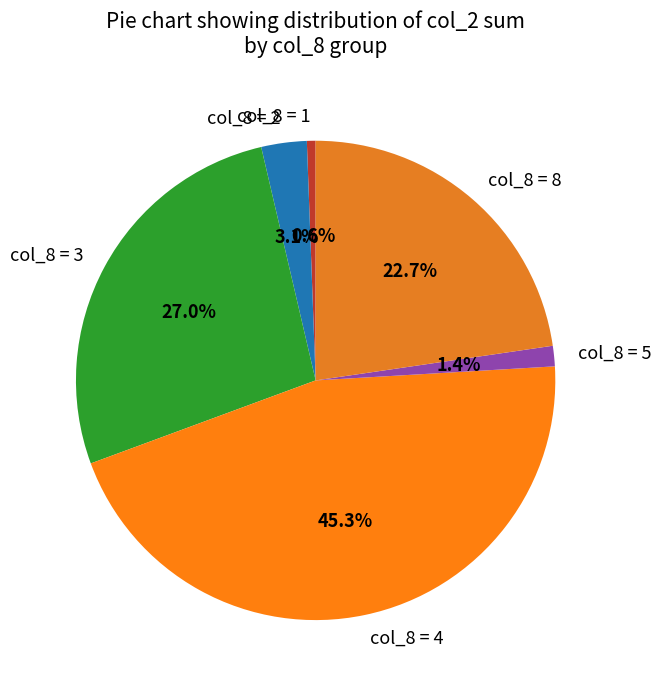

Which has a higher value, col_8 = 4 or col_8 = 8?

col_8 = 4